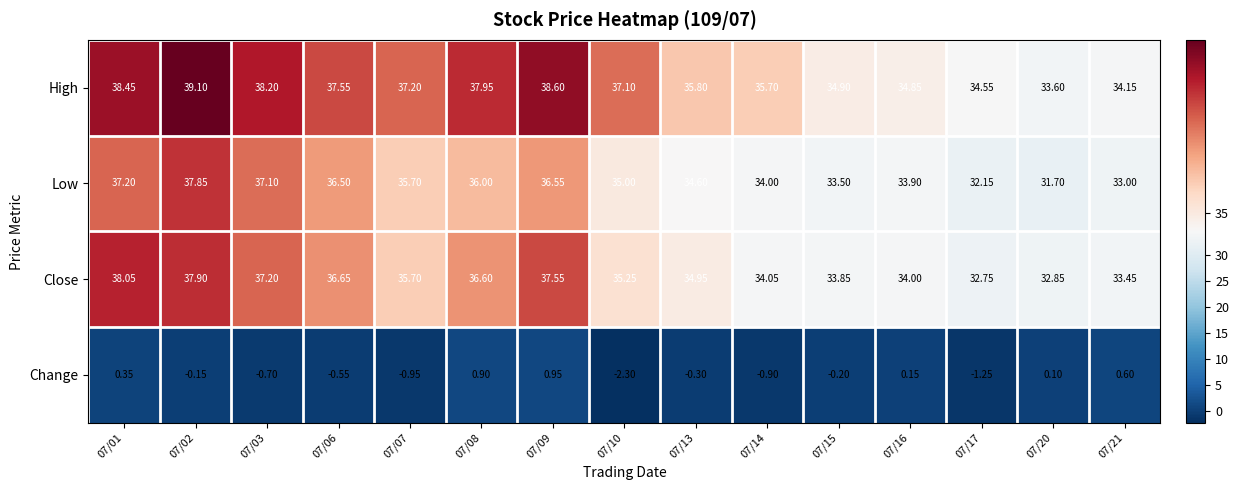

How many data points does each series have?

15